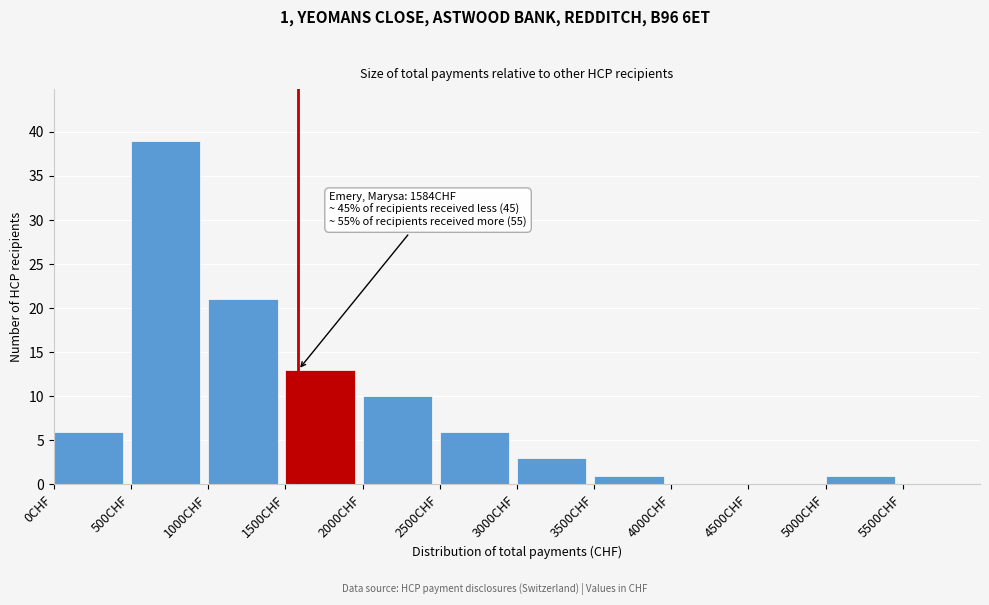

Over which range of the x-axis is the bar tallest?

500 to 1000